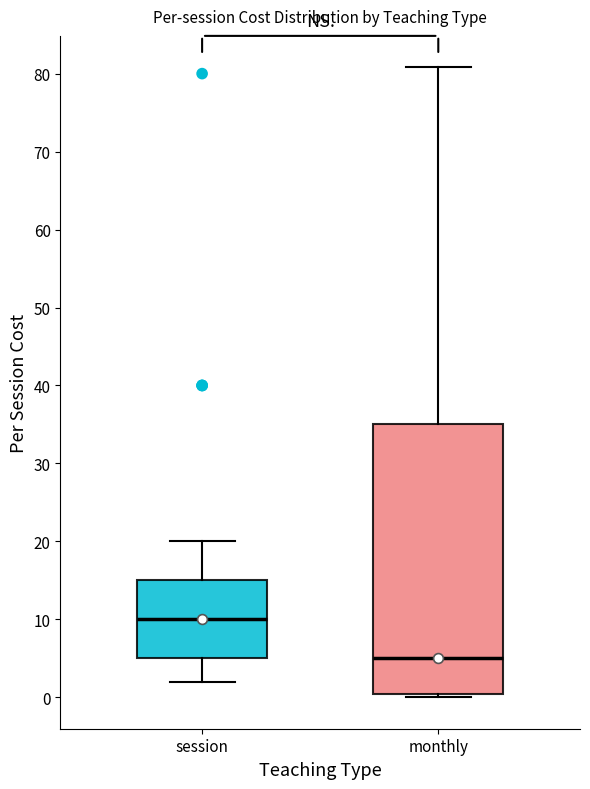

Reading left to right, transcribe this box plot: for each box, give where its median line is, the range the box spans, and where its two whiskers end, as read against the y-axis. The values are not printed on the chart, so give them approximately, as read against the axis.

session: median 10, box 5 to 15, whiskers 2 to 20
monthly: median 5, box 0 to 35, whiskers 0 (just below the box's lower edge) to 81